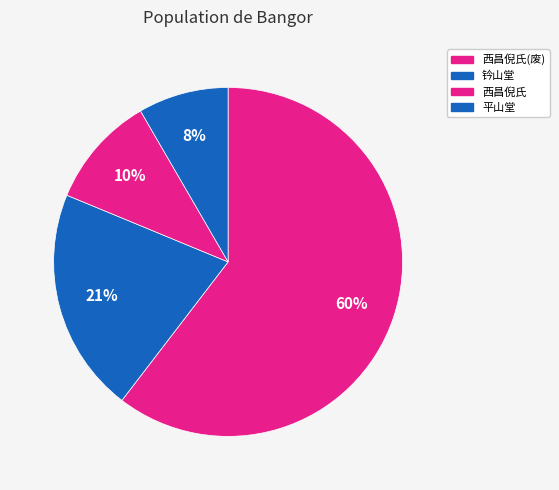

How many slices are in this pie chart?

4